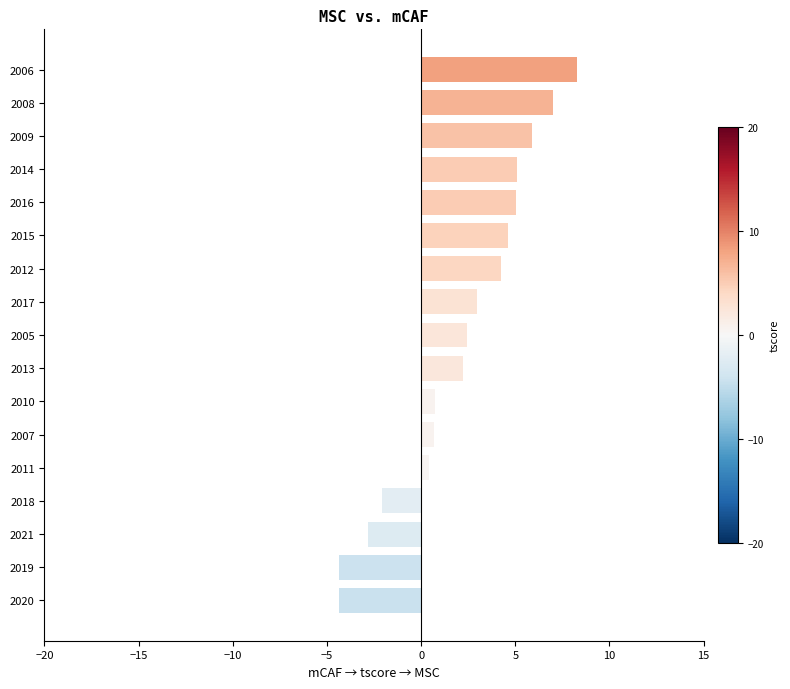

Read the value at 2006.

8.3